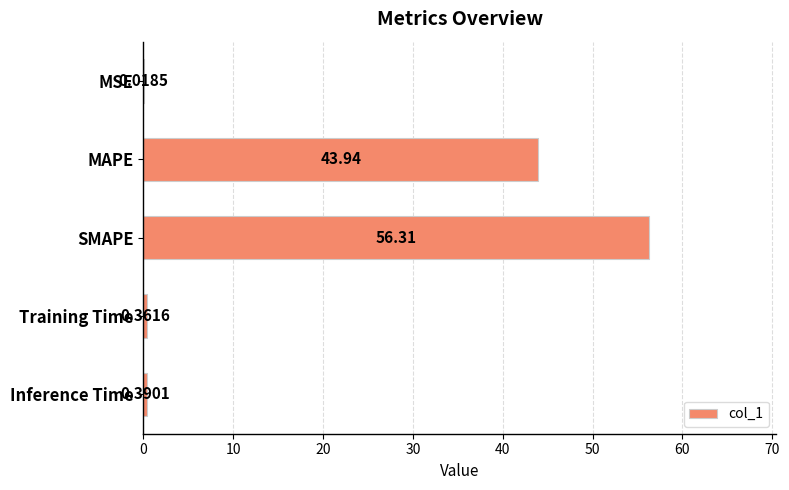

At which label is the value closest to 28?

MAPE